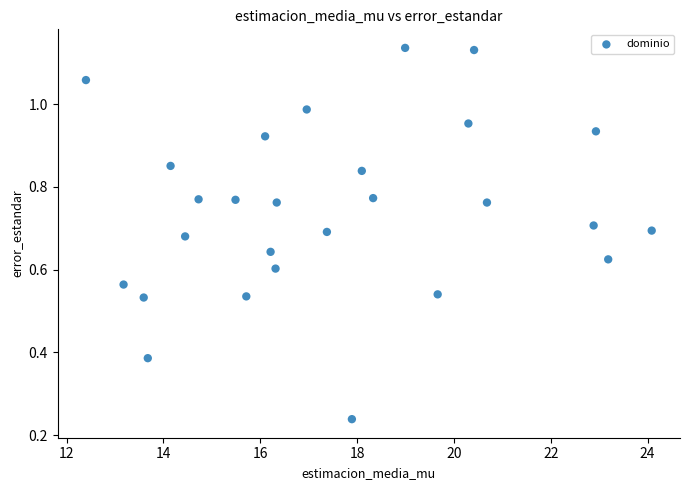

What is the range of X values (max minus min)?

11.7